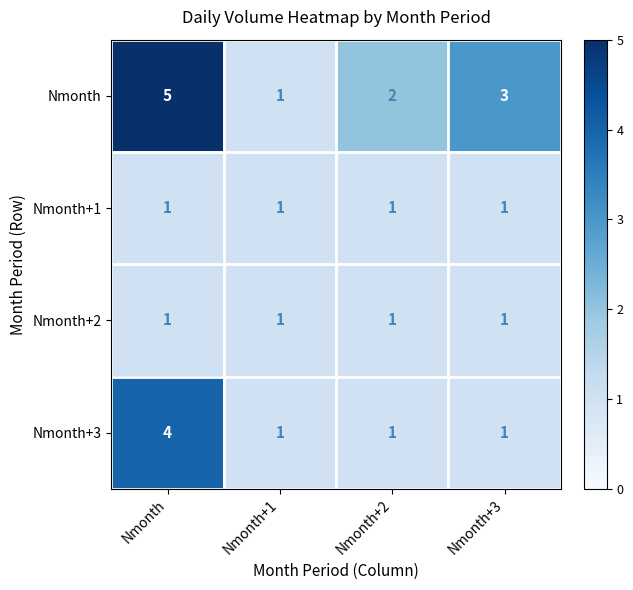

Is it true that Nmonth+1 equals 2 at Nmonth?

False